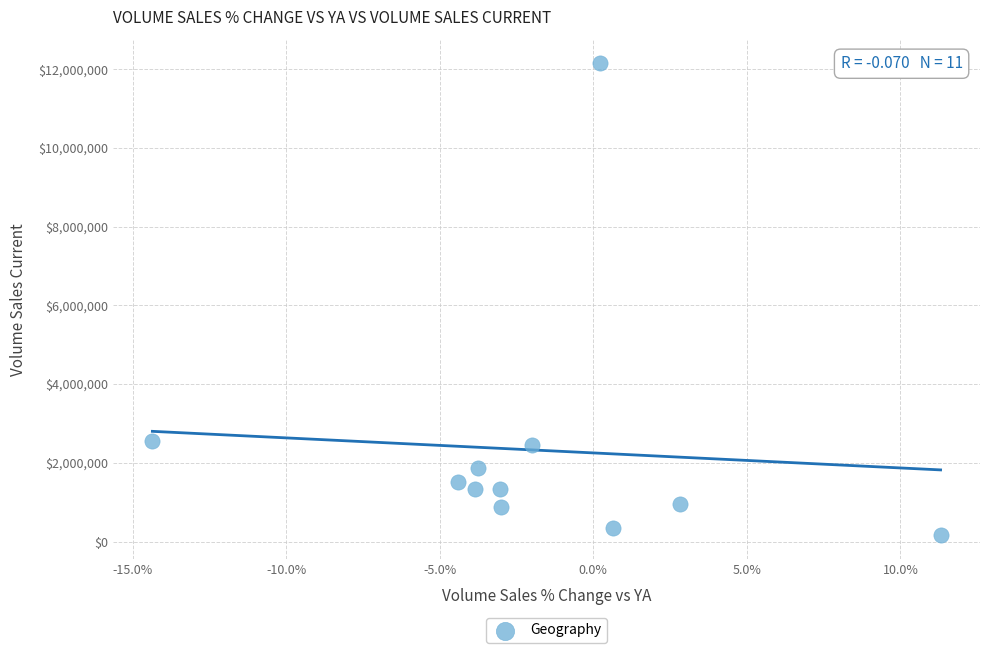

What is the range of X values (max minus min)?

25.7